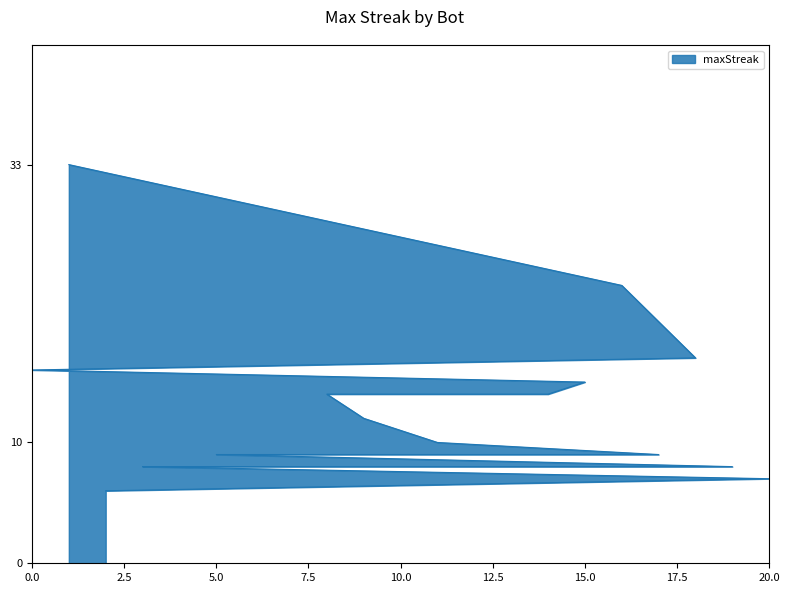

What is the minimum value shown in the chart?

6